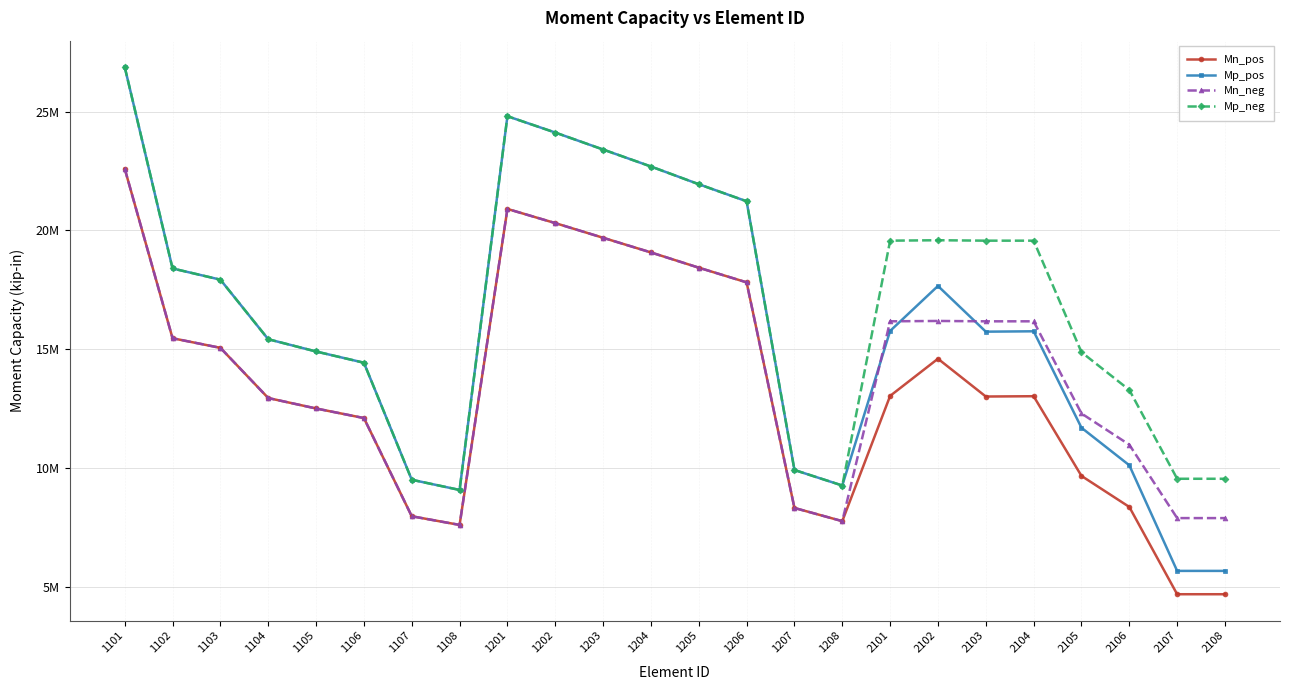

At which label is Mn_neg closest to 15099609?

1103